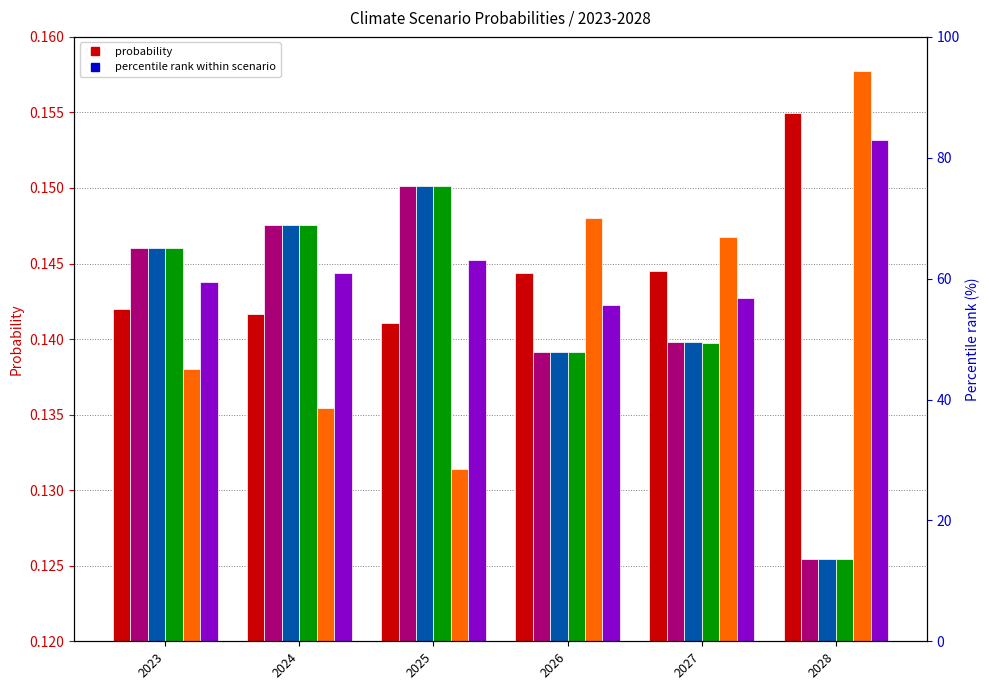

Reading right to left, list all the values displayed in this chart.

Below 2°C: 2028=0.2	2027=0.1	2026=0.1	2025=0.1	2024=0.1	2023=0.1
Current Policies: 2028=0.1	2027=0.1	2026=0.1	2025=0.2	2024=0.1	2023=0.1
Delayed transition: 2028=0.1	2027=0.1	2026=0.1	2025=0.2	2024=0.1	2023=0.1
Fragmented World: 2028=0.1	2027=0.1	2026=0.1	2025=0.2	2024=0.1	2023=0.1
Low demand: 2028=0.2	2027=0.1	2026=0.1	2025=0.1	2024=0.1	2023=0.1
NDC: 2028=0.2	2027=0.1	2026=0.1	2025=0.1	2024=0.1	2023=0.1